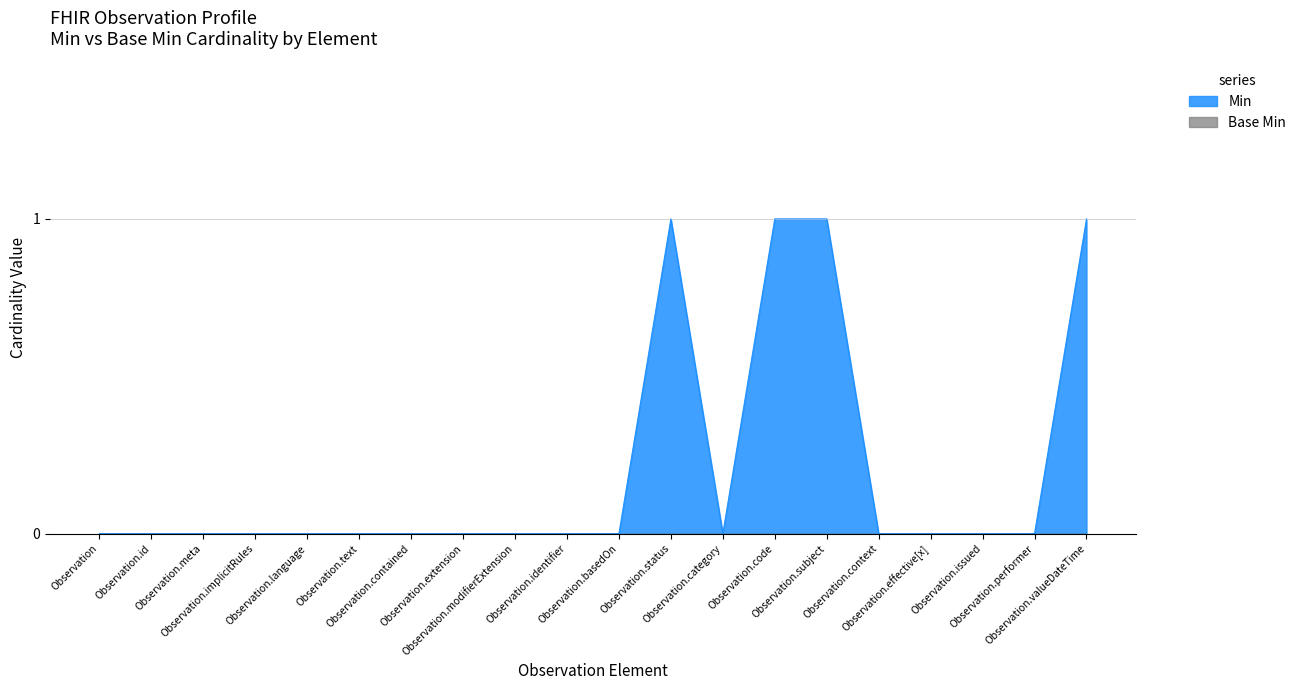

Count the number of data series in this chart.

2